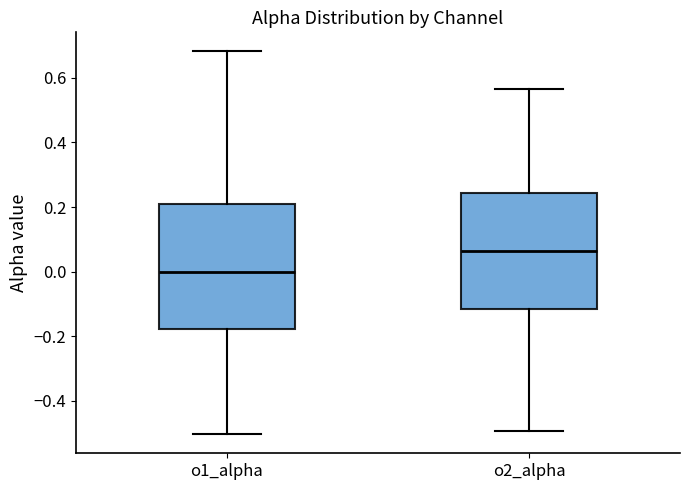

Reading left to right, read every box against the y-axis: the position of its median line, the range the box covers, and the ends of its whiskers. The values are not printed on the chart, so give them approximately, as read against the axis.

o1_alpha: median 0.00, box -0.18 to 0.20, whiskers -0.50 to 0.68
o2_alpha: median 0.06, box -0.12 to 0.24, whiskers -0.50 to 0.56